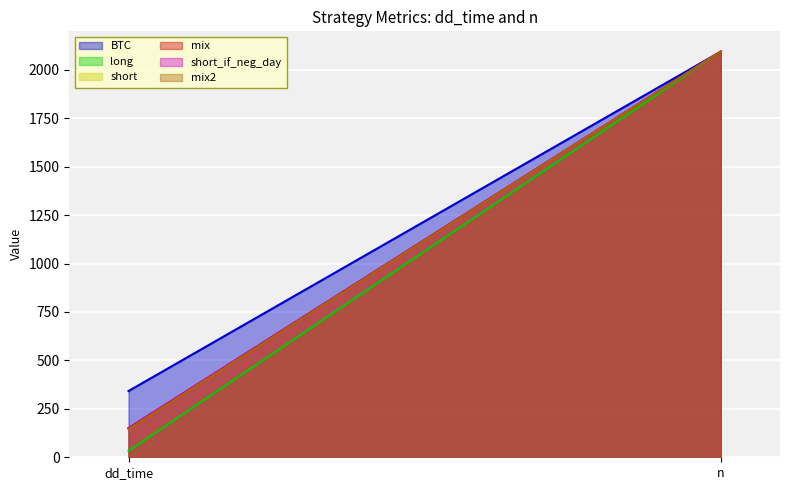

Which series has the largest total across all categories?

BTC